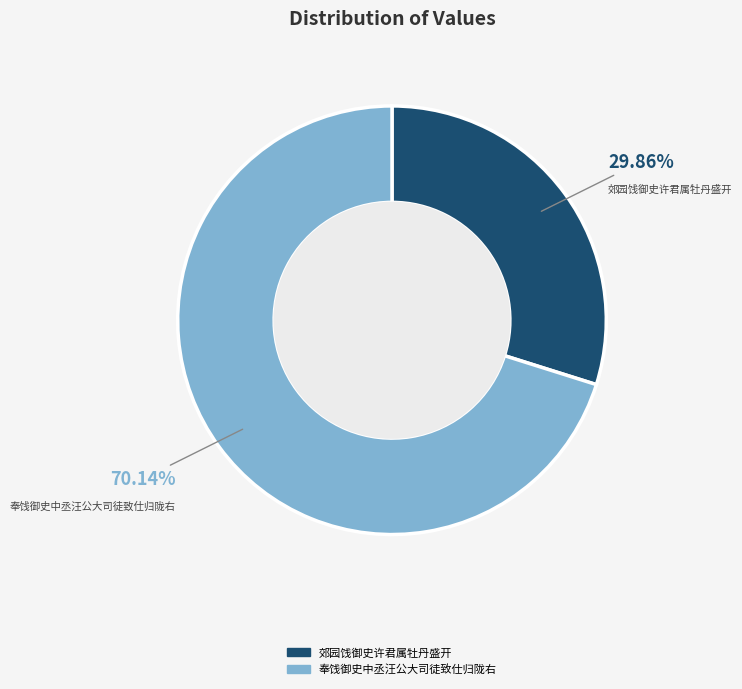

How many segments does this pie chart have?

2